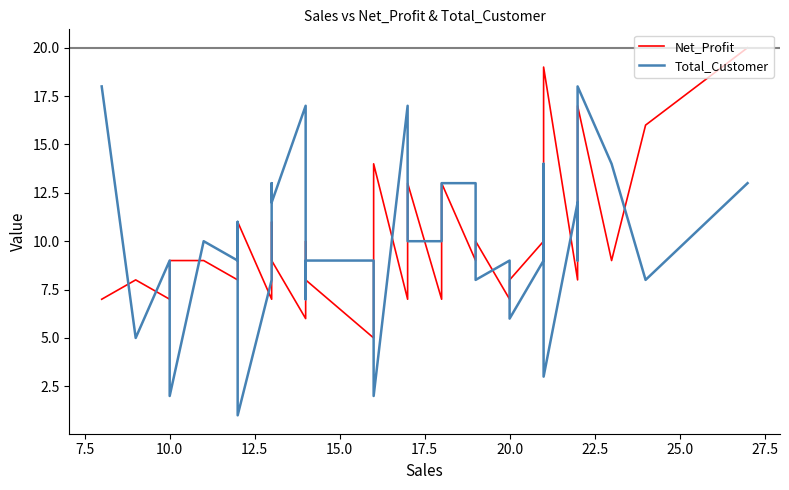

How many lines are shown in the chart?

2